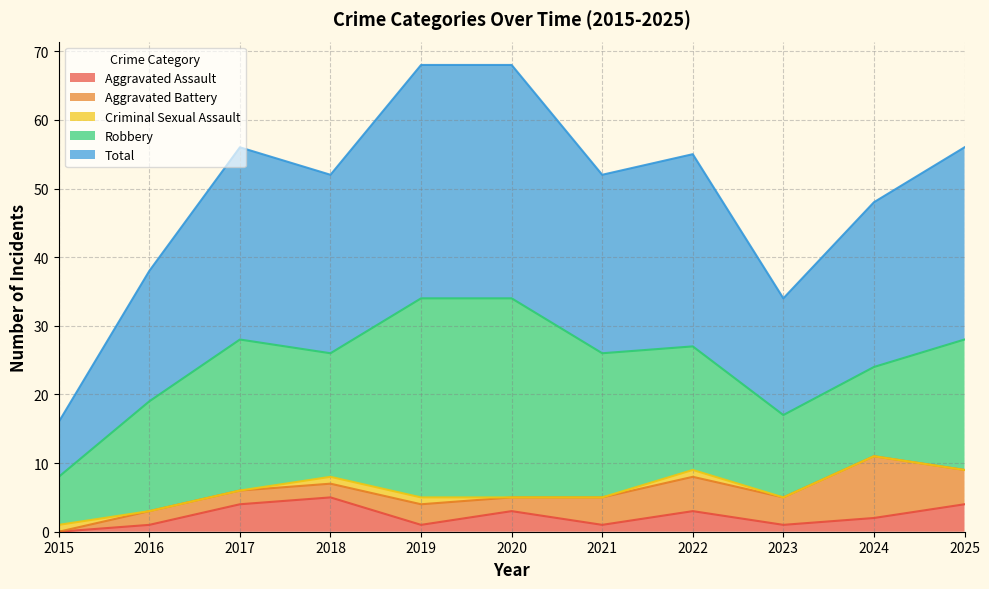

Reading right to left, extract all data points from this chart.

Aggravated Assault: 2025=4	2024=2	2023=1	2022=3	2021=1	2020=3	2019=1	2018=5	2017=4	2016=1	2015=0
Aggravated Battery: 2025=5	2024=9	2023=4	2022=5	2021=4	2020=2	2019=3	2018=2	2017=2	2016=2	2015=0
Criminal Sexual Assault: 2025=0	2024=0	2023=0	2022=1	2021=0	2020=0	2019=1	2018=1	2017=0	2016=0	2015=1
Robbery: 2025=19	2024=13	2023=12	2022=18	2021=21	2020=29	2019=29	2018=18	2017=22	2016=16	2015=7
Total: 2025=28	2024=24	2023=17	2022=28	2021=26	2020=34	2019=34	2018=26	2017=28	2016=19	2015=8